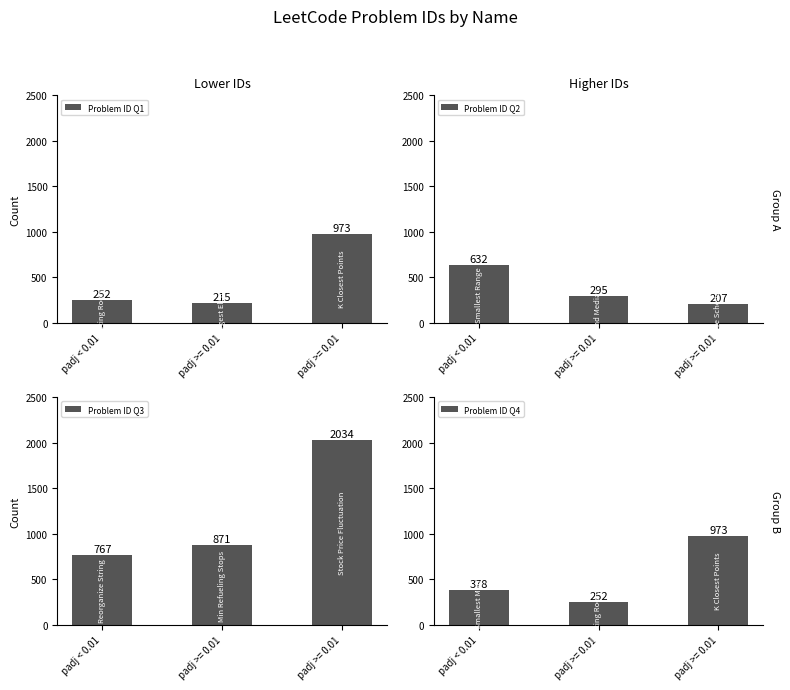

At which label does Problem ID Q1 first exceed 252?

padj >= 0.01